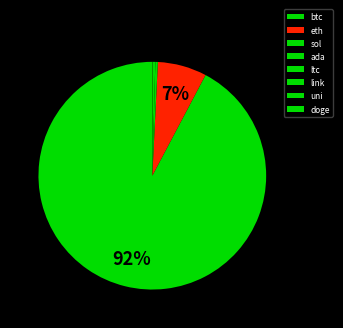

What is the majority slice?

btc